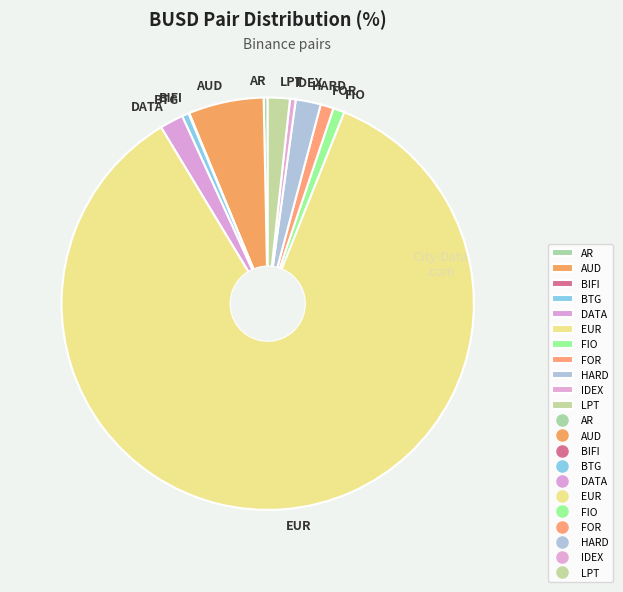

True or false: HARD accounts for 12% of the total.

False